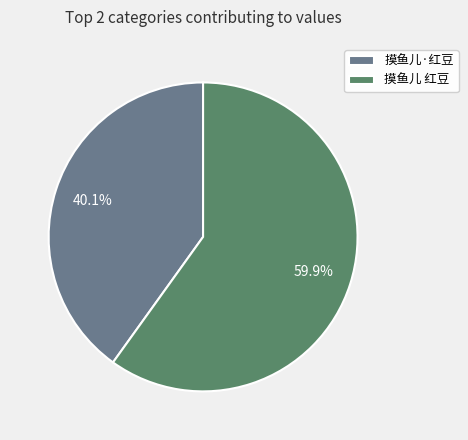

What percentage is NOT represented by 摸鱼儿·红豆?

59.9%